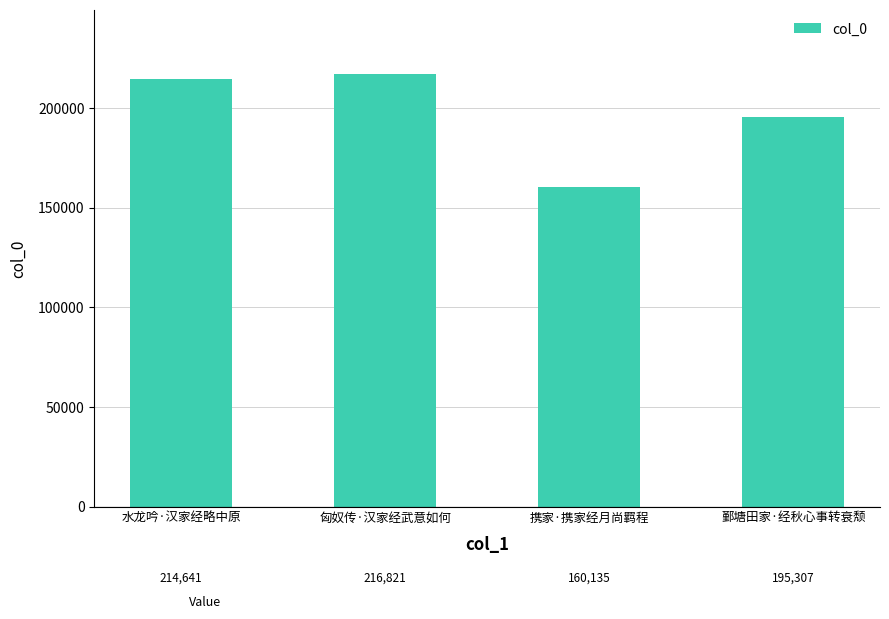

Which label corresponds to the largest value in the chart?

匈奴传·汉家经武意如何